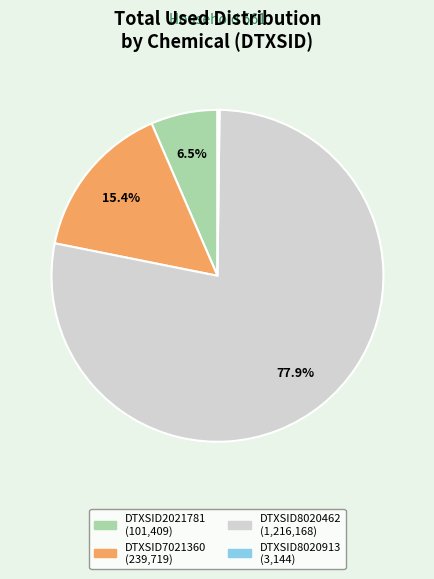

Is there a majority slice in this chart?

Yes